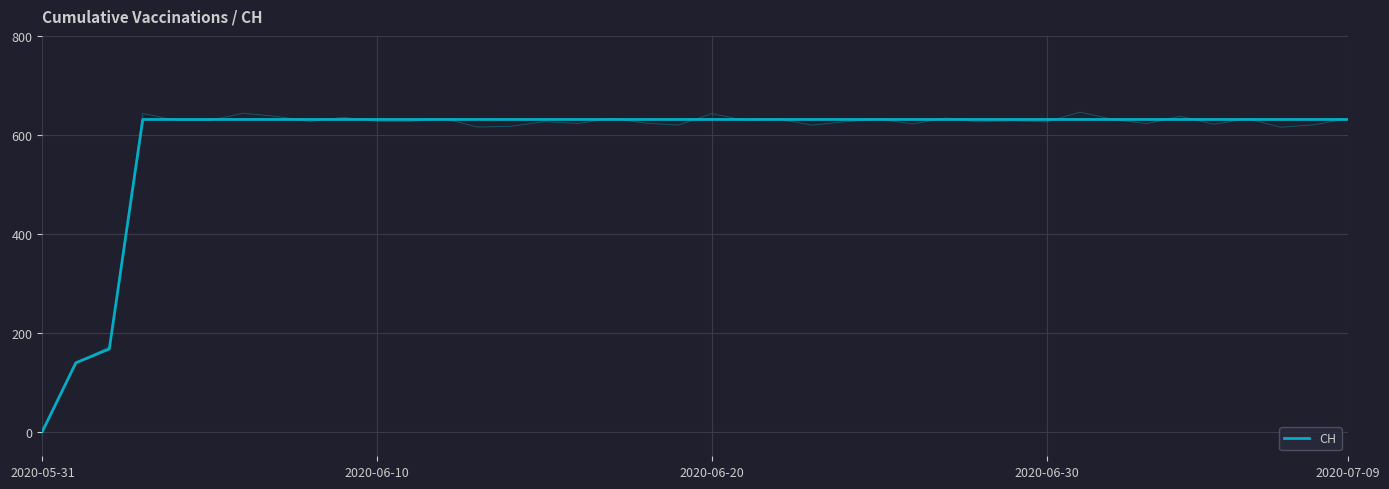

True or false: the data shows 631 at 36.

True